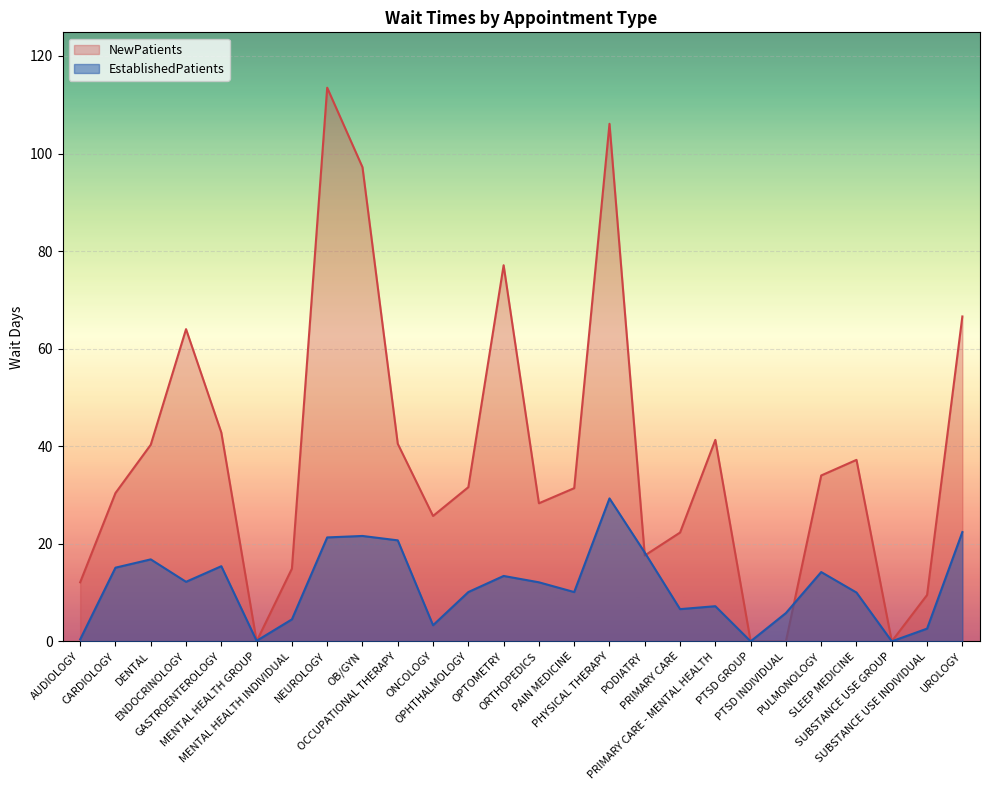

At which category is the sum across all series the highest?

PHYSICAL THERAPY